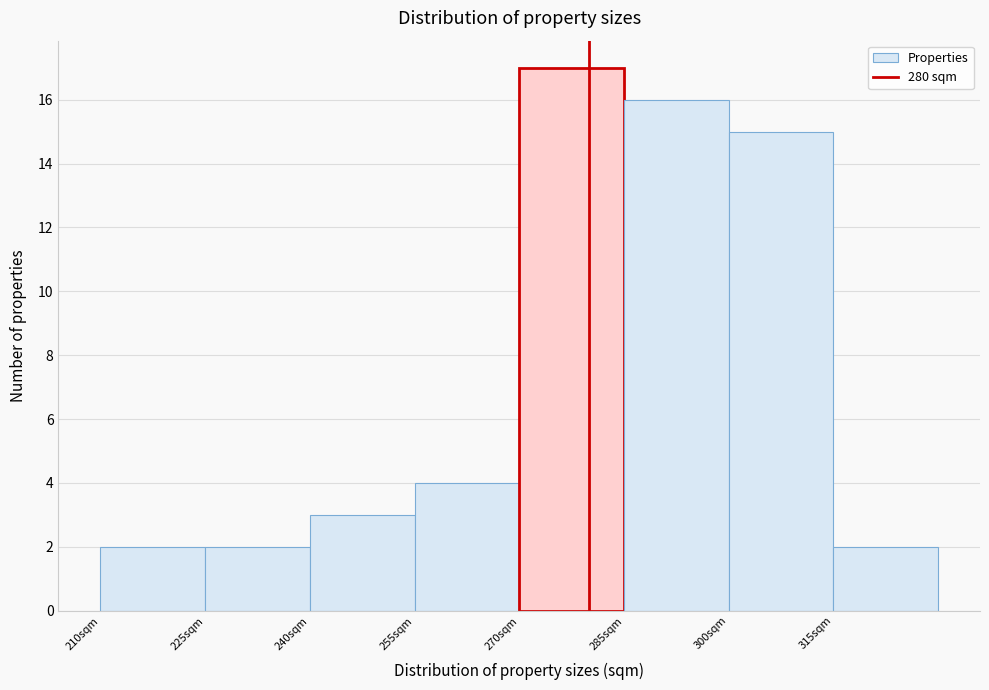

Which range on the x-axis has the tallest bar?

270 to 285